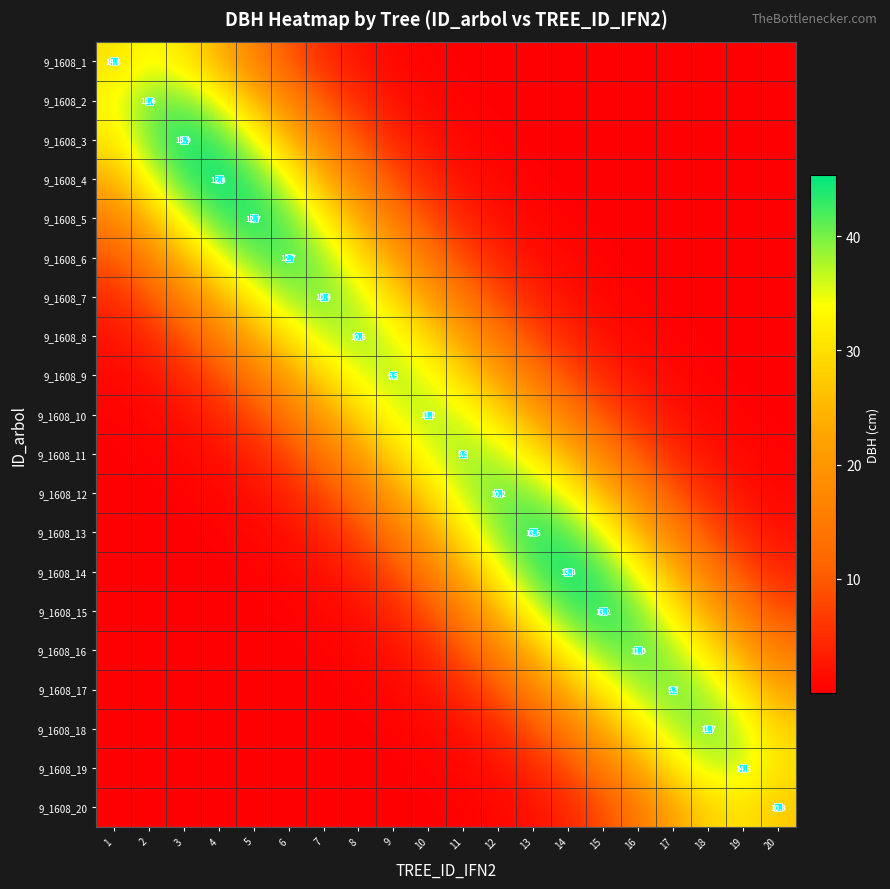

Read the 9_1608_14 value at 13.

41.8